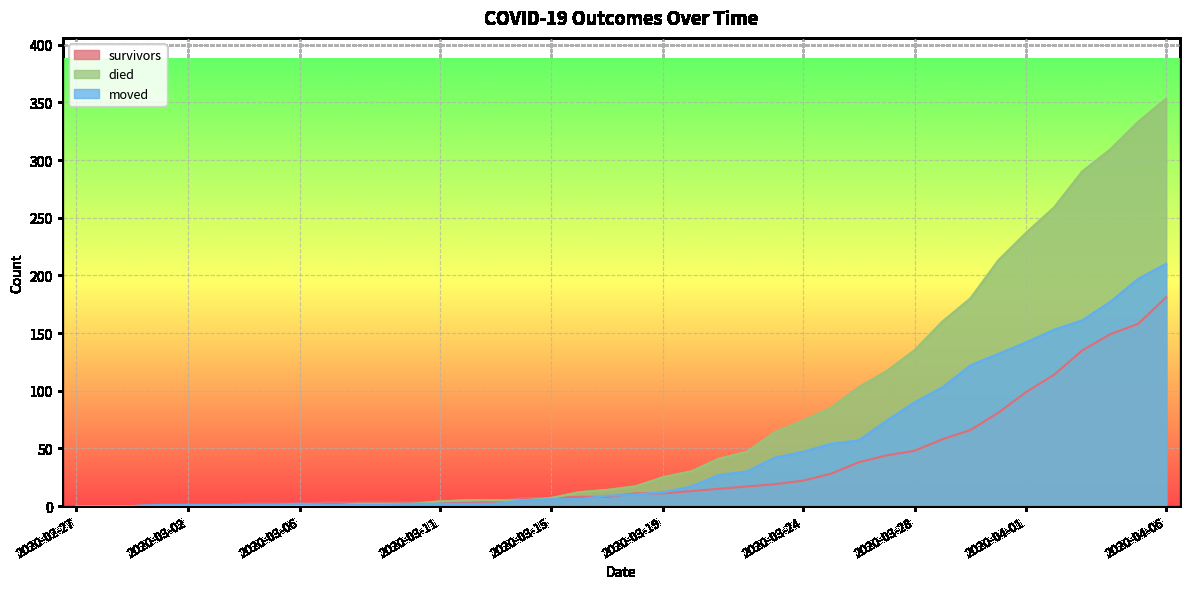

What is the label of the 24th point from the left?

2020-03-21